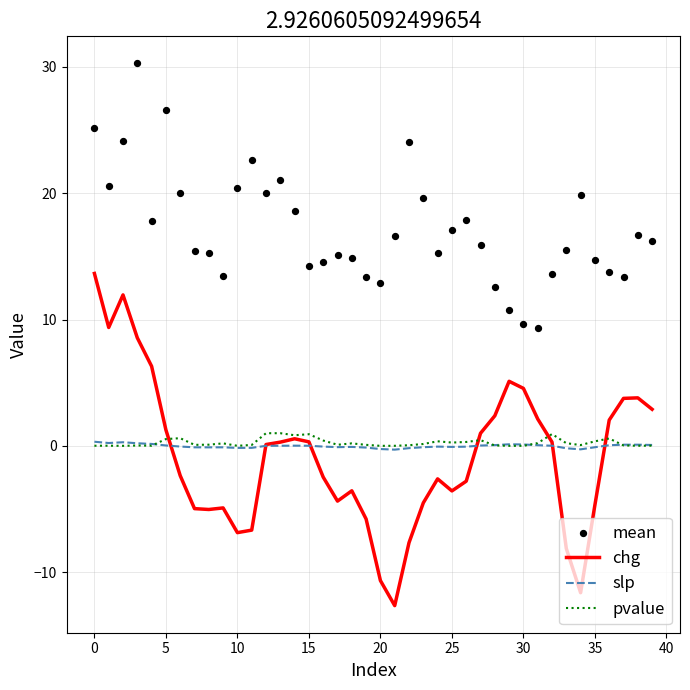

Which series has the largest Y range (max minus min)?

chg